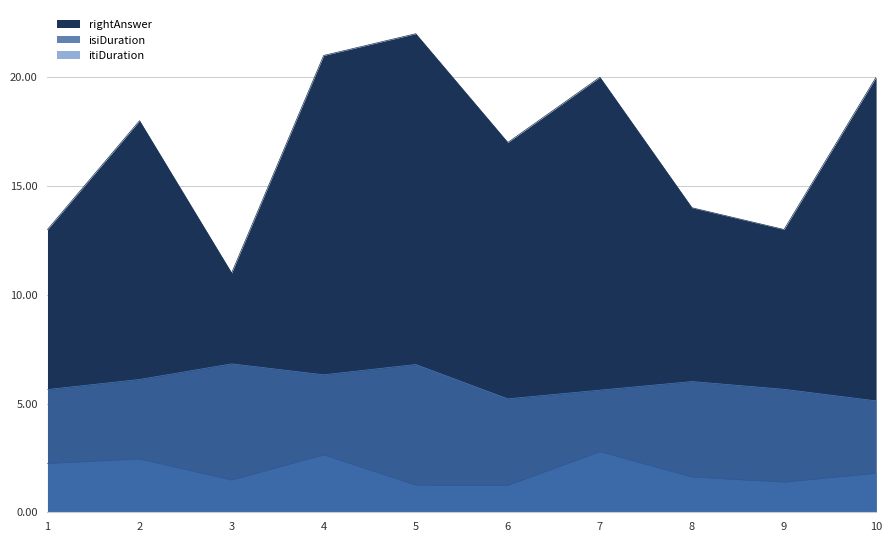

True or false: isiDuration has more than 2 points higher than both neighbors.

True